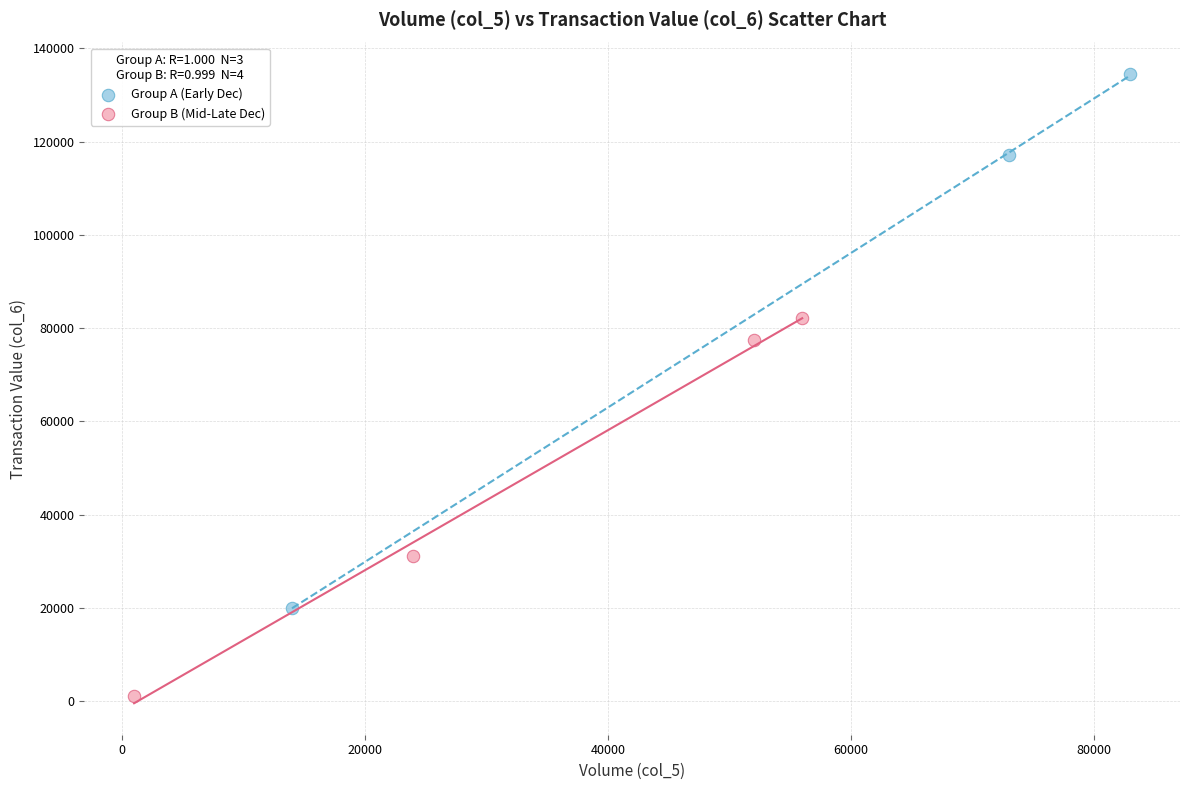

Which series reaches the maximum Y coordinate?

Group A (Early Dec)